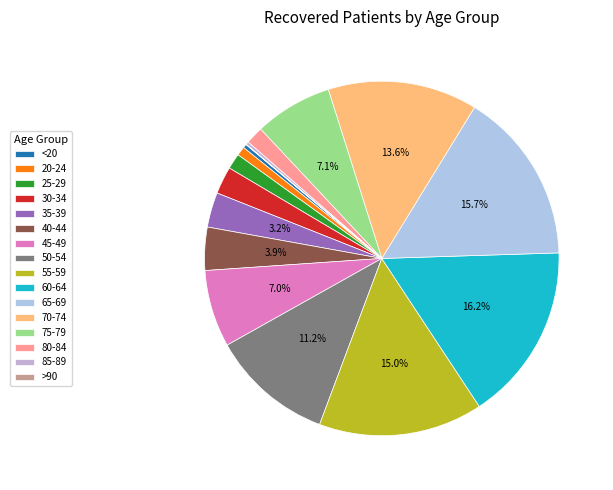

Which has a higher value, 60-64 or 20-24?

60-64